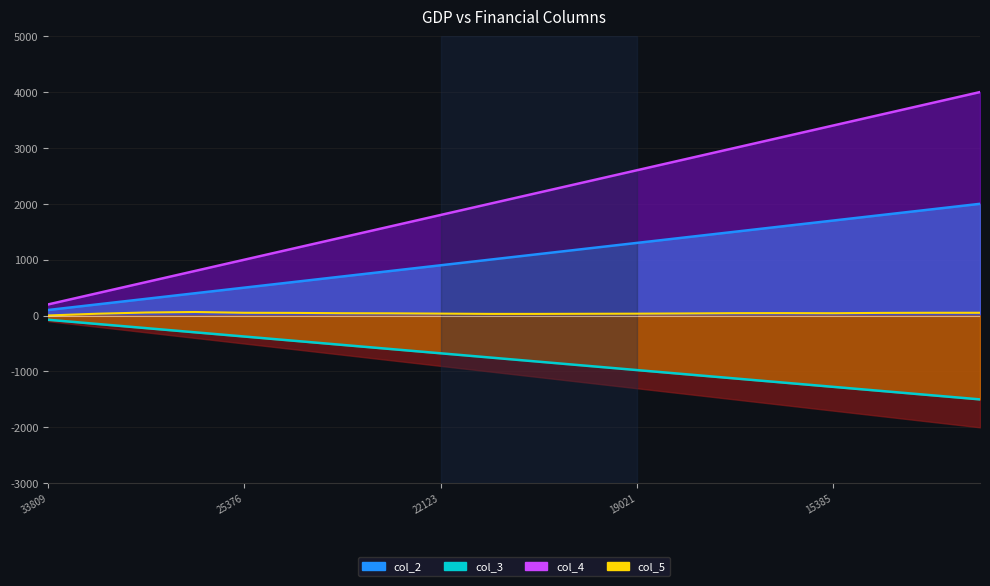

Where is col_5 nearest to the value 33?

25376